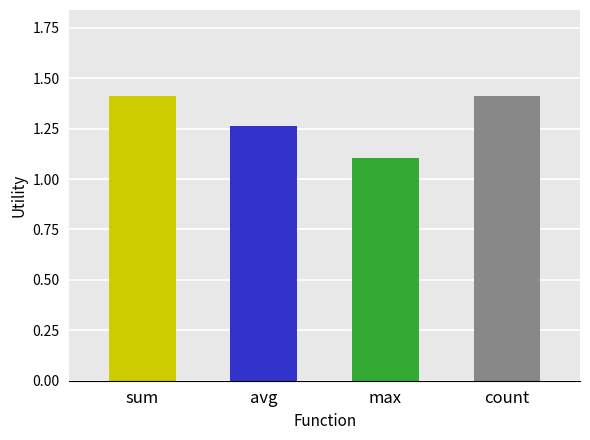

Which has a higher value, count or max?

count